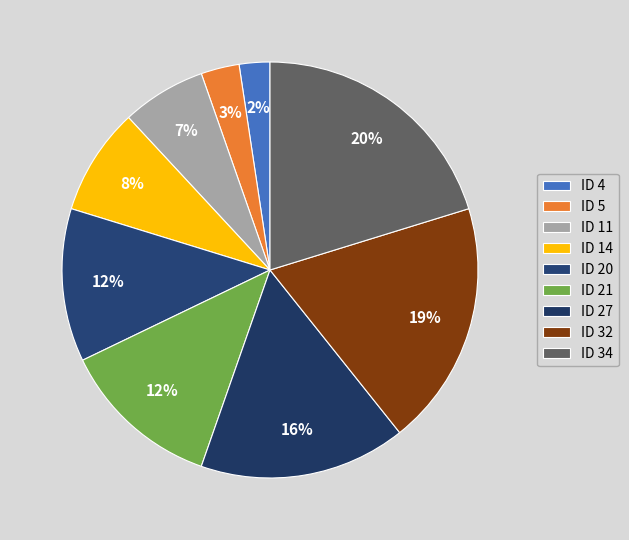

Approximately how many times larger is the value at ID 32 compared to ID 21?

1.5